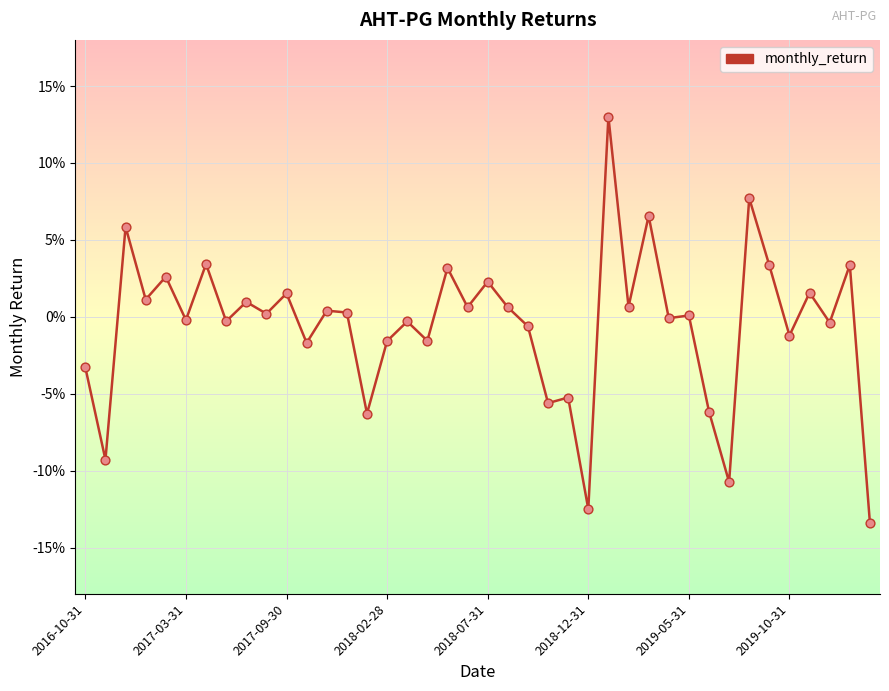

What is the change in value from 2017-09-30 to 37?

-0.1